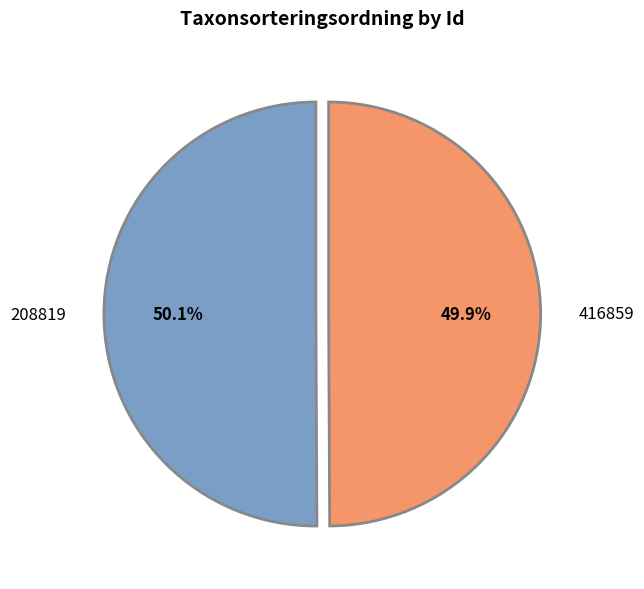

True or false: 208819 accounts for 50% of the total.

True